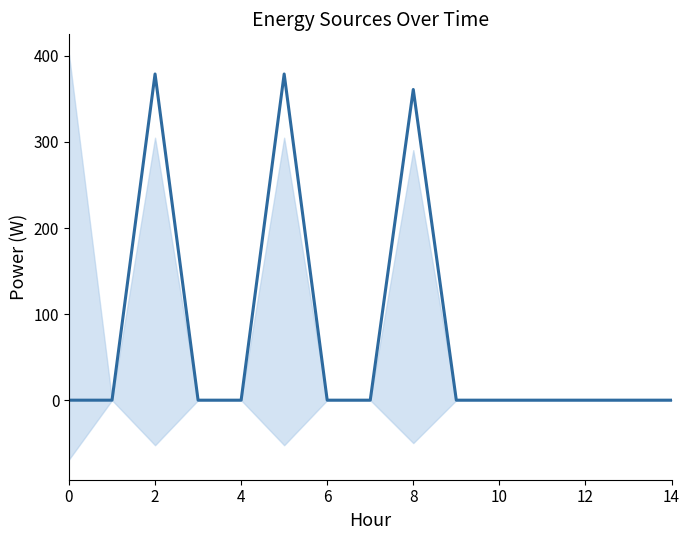

Does the chart have visible grid lines?

No